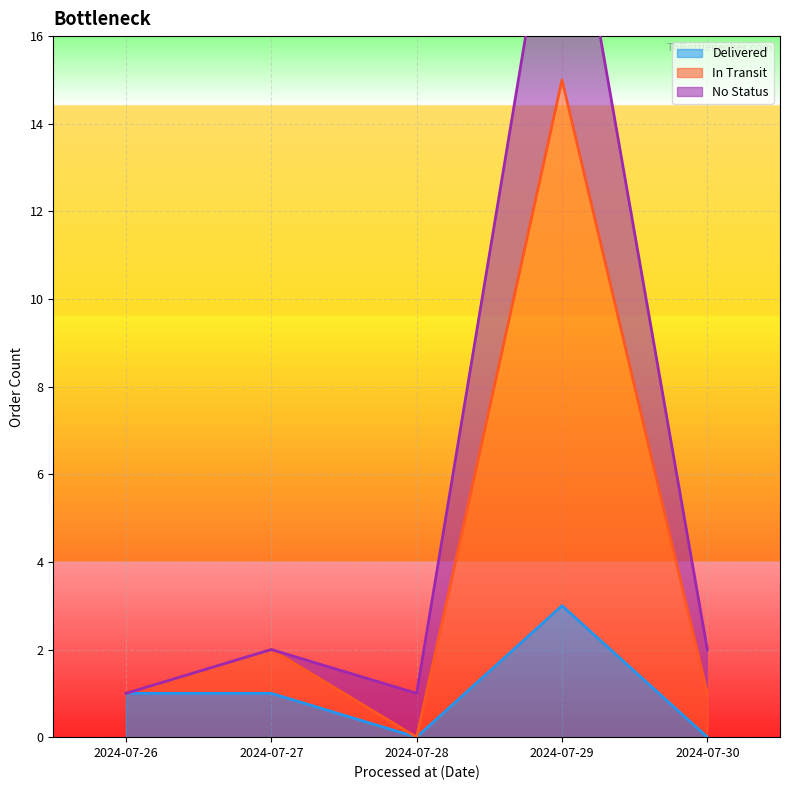

How many values in the Delivered series exceed 1?

1